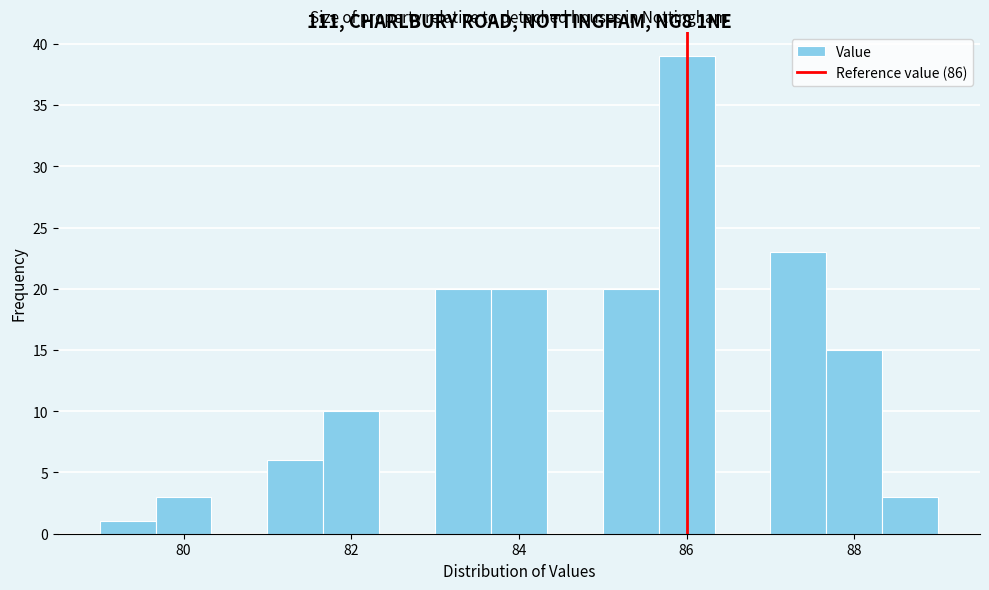

Around what value on the x-axis is the tallest bar? Give the approximate position of its centre, as read against the axis.

86.0